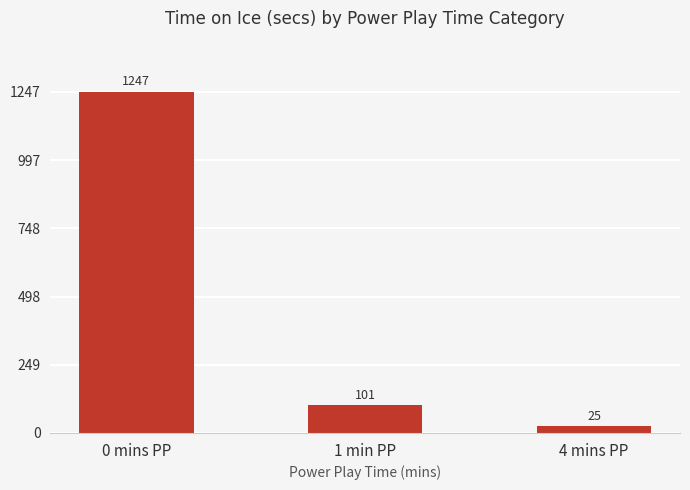

Reading left to right, what are all the values shown in this chart?

0 mins PP=1247	1 min PP=101	4 mins PP=25